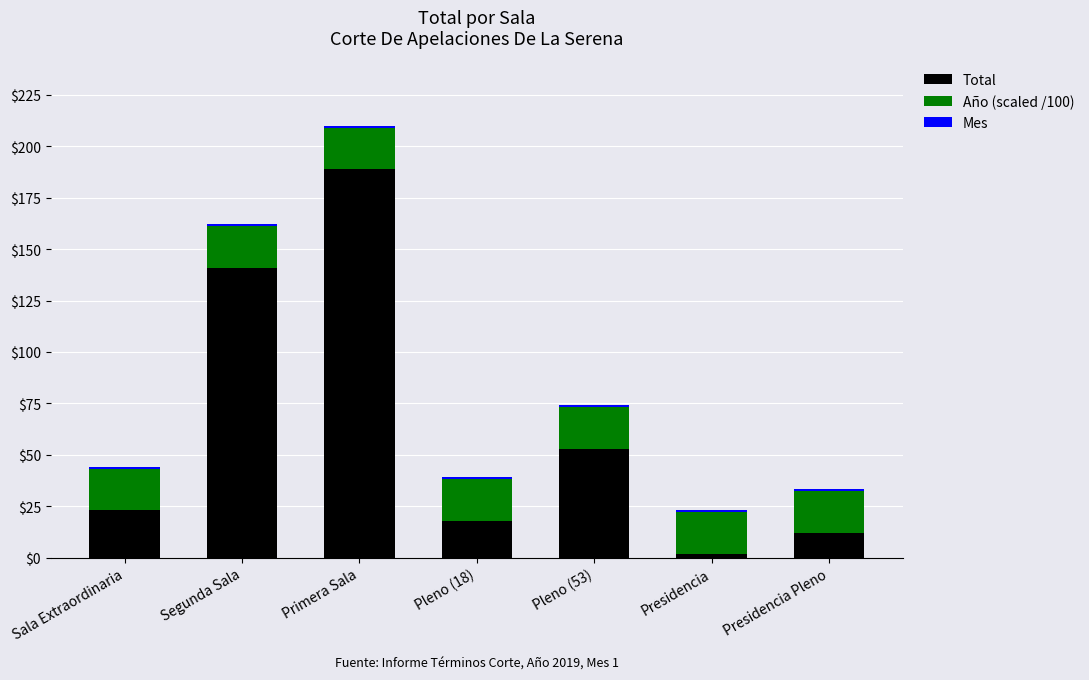

At which category is the sum across all series the highest?

Primera Sala